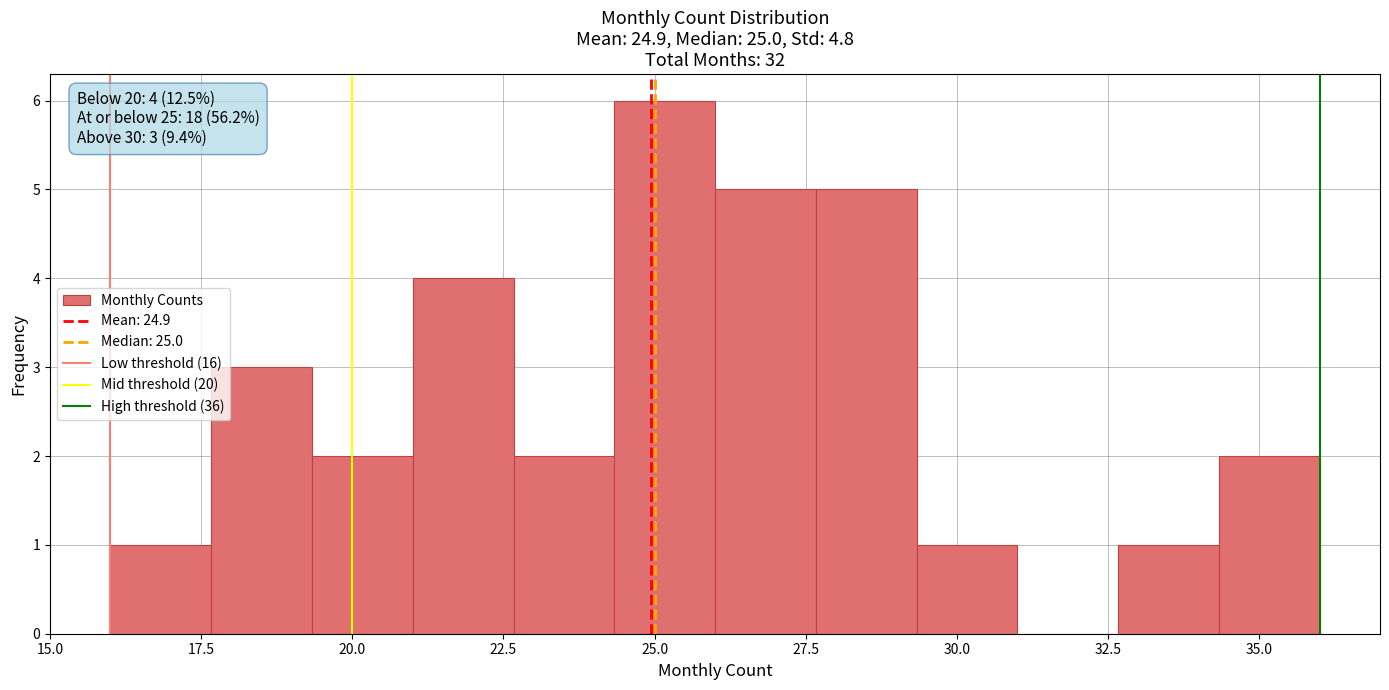

Around what value on the x-axis is the tallest bar? Give the approximate position of its centre, as read against the axis.

25.0